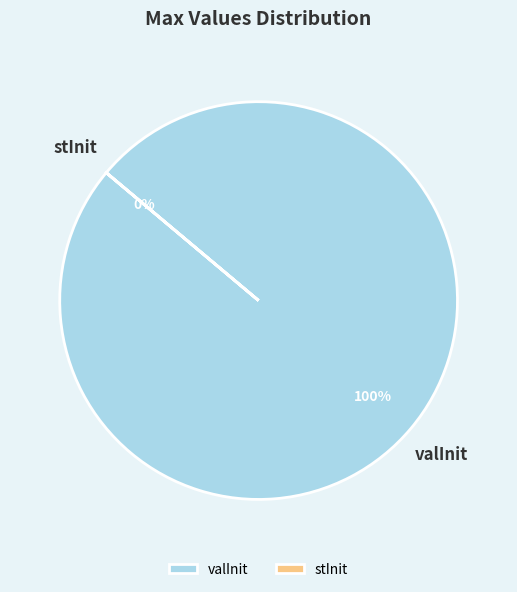

To the nearest percent, what is the difference between the valInit and stInit slice percentages?

100%